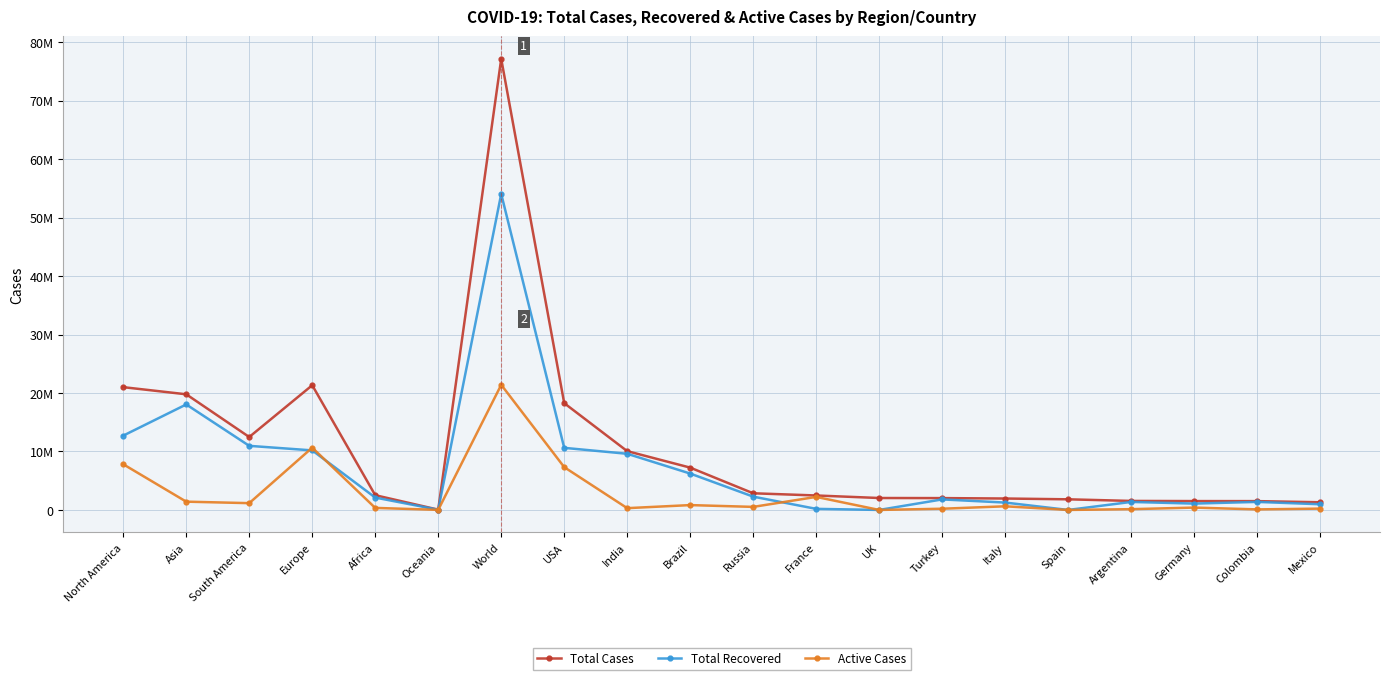

Is this an area chart (filled region under the line)?

No